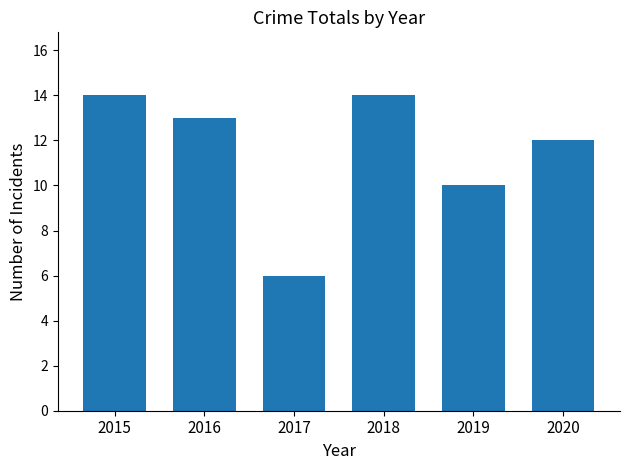

What is the change in value from 2016 to 2020?

-1